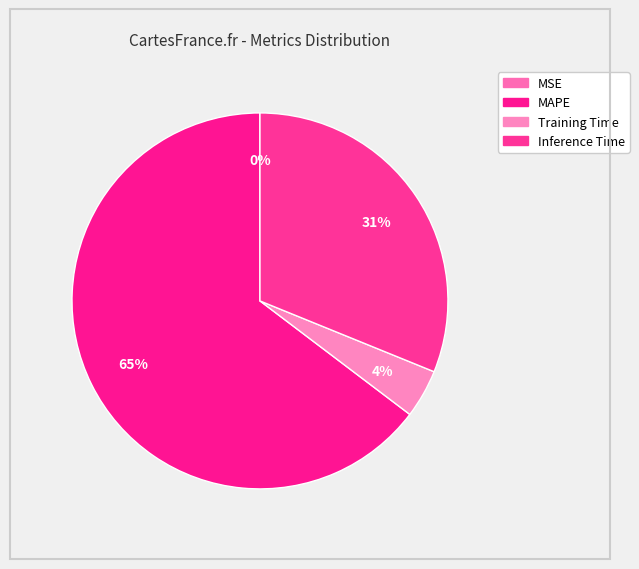

Is there a majority slice in this chart?

Yes